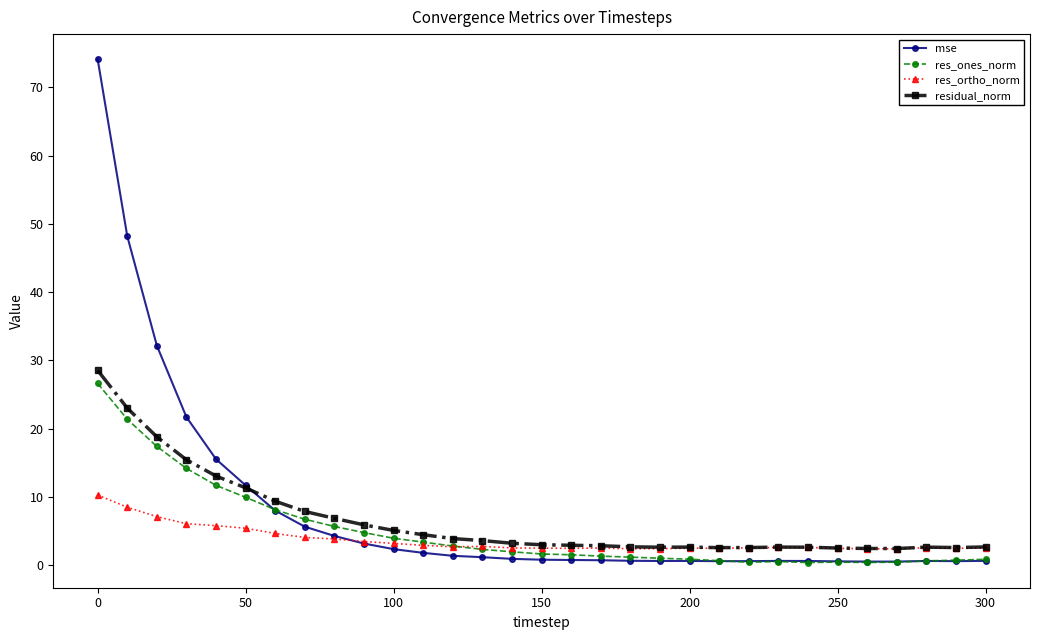

What is the maximum value for res_ones_norm?

26.6